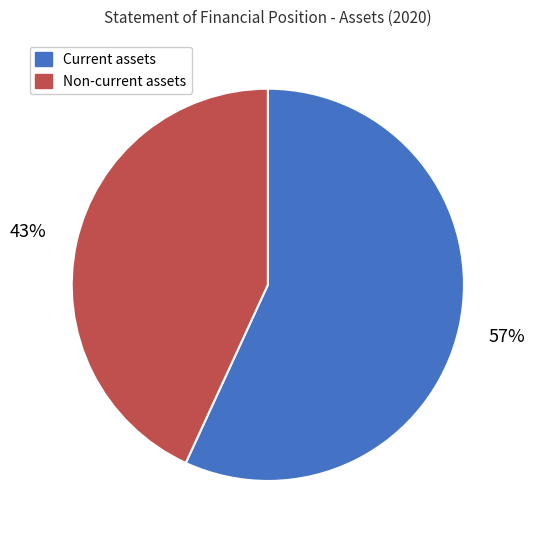

How many segments does this pie chart have?

2